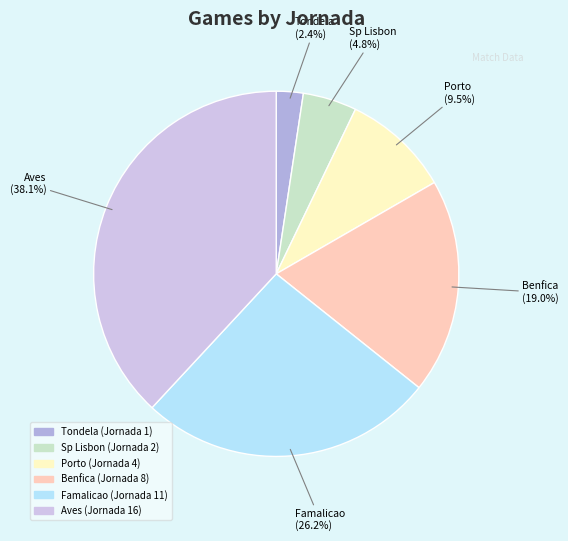

How many slices are in this pie chart?

6